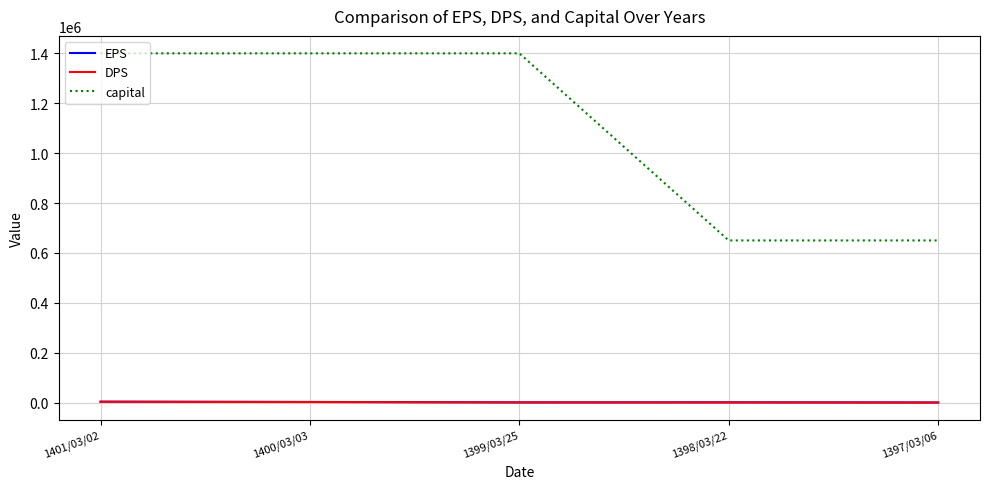

How many series are shown in this chart?

3